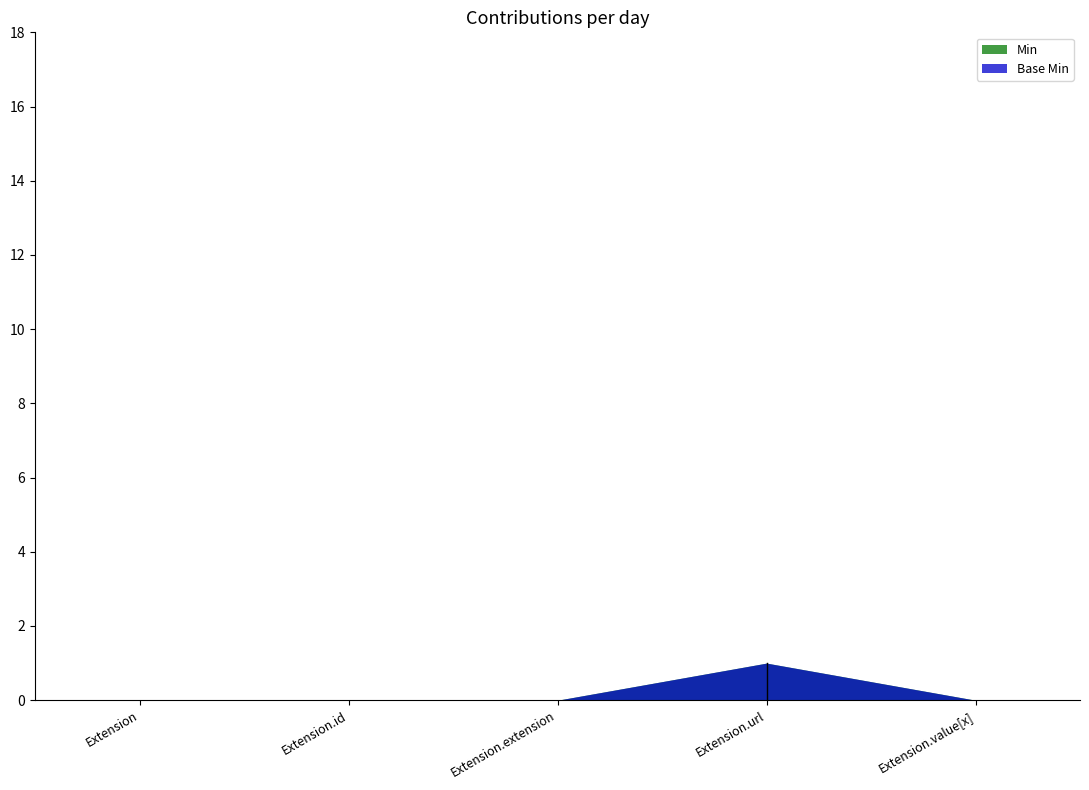

The Base Min series shows 1 at Extension.extension. True or false?

False